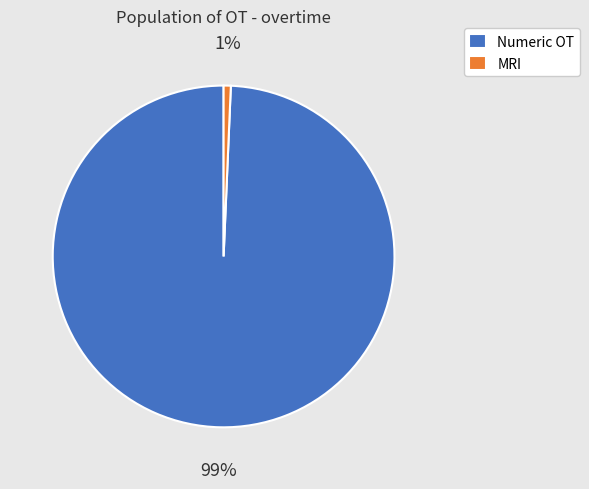

The Numeric OT slice represents 99% of the pie. True or false?

True